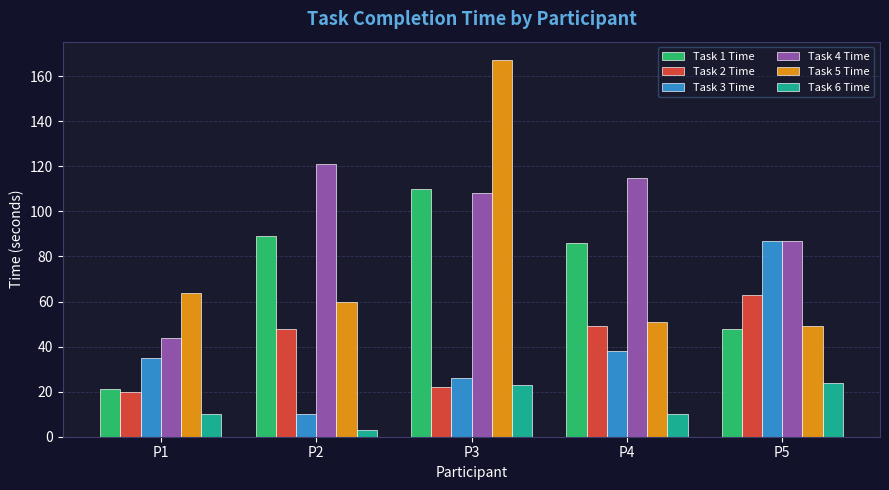

What is the difference between the highest and lowest values at P5?

63